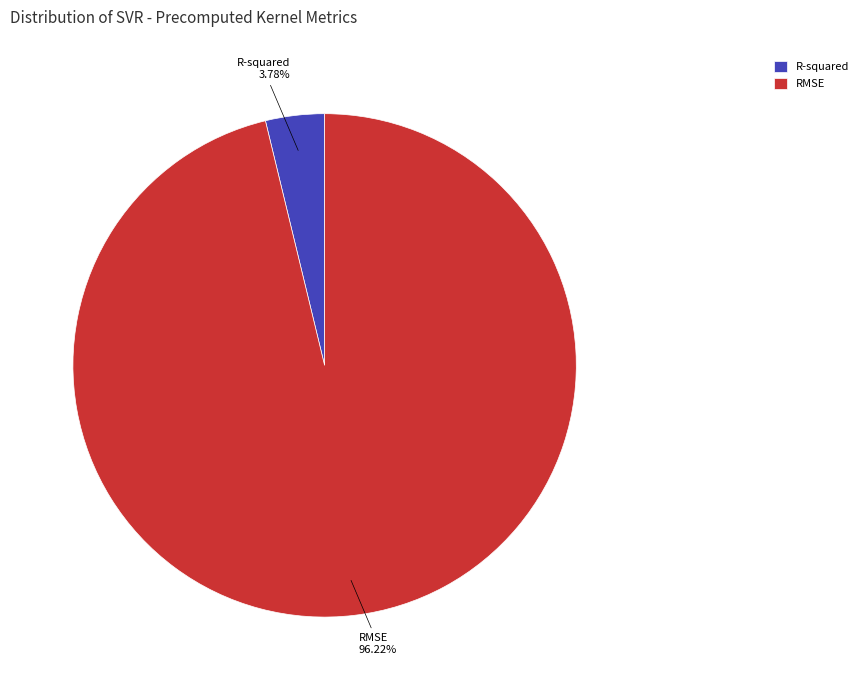

Which slice represents more than half of the pie?

RMSE